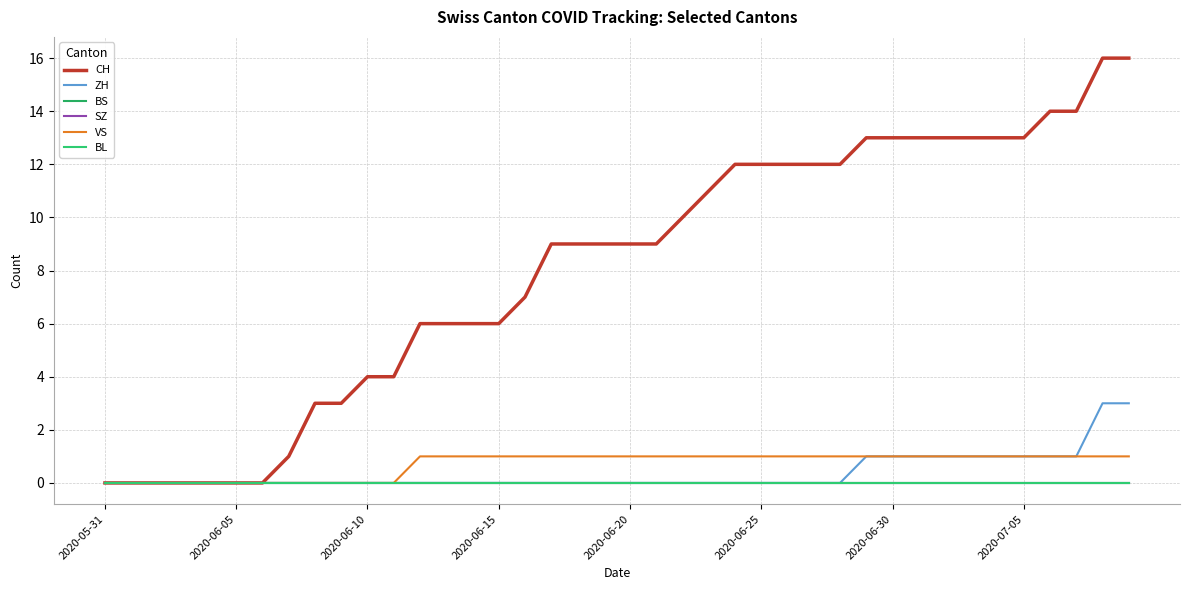

What is the maximum value shown in the chart?

16